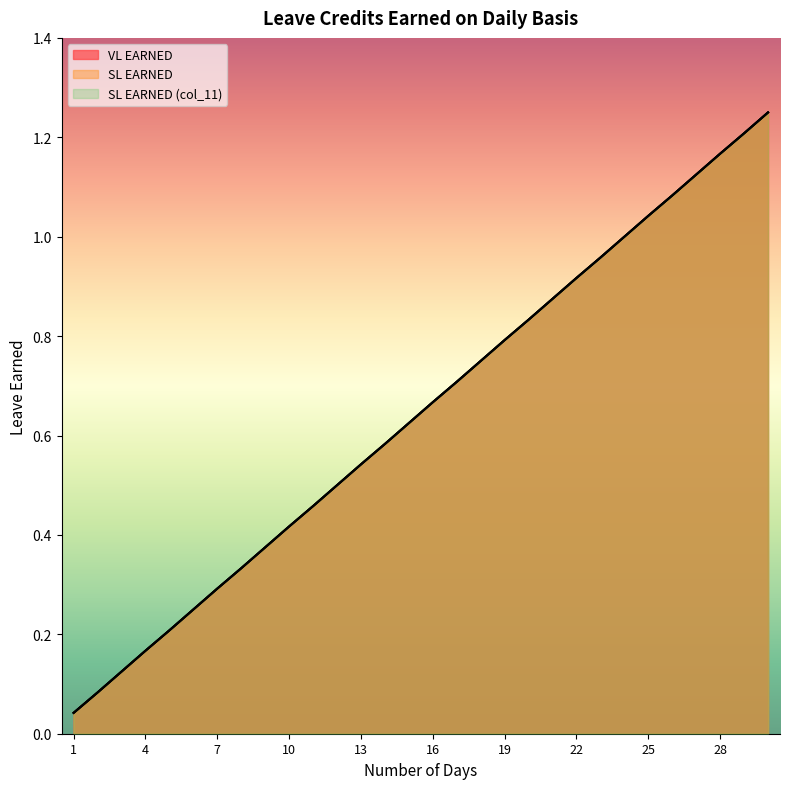

How many series are shown in this chart?

3